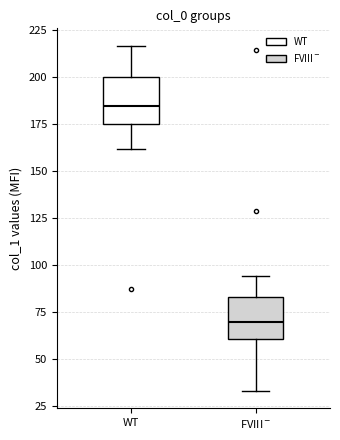

Reading left to right, read every box against the y-axis: the position of its median line, the range the box covers, and the ends of its whiskers. The values are not printed on the chart, so give them approximately, as read against the axis.

WT: median 185, box 175 to 200, whiskers 160 to 215
FVIII$^-$: median 70, box 60 to 85, whiskers 35 to 95